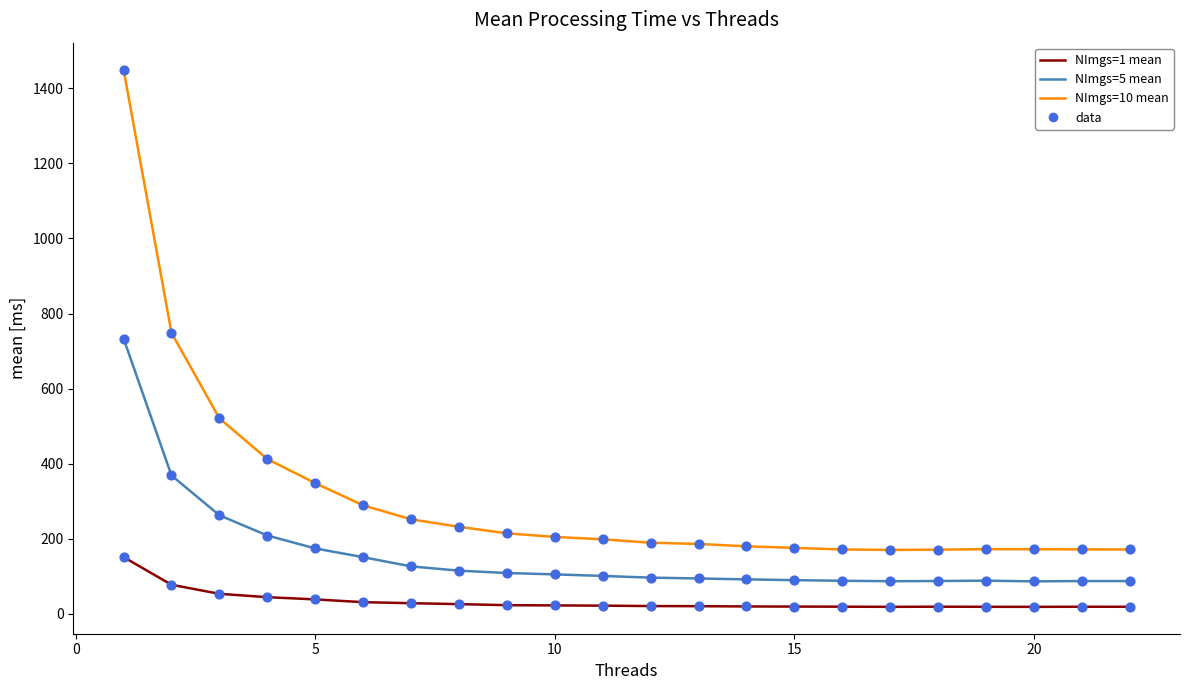

At how many categories does at least one series exceed 1397?

1